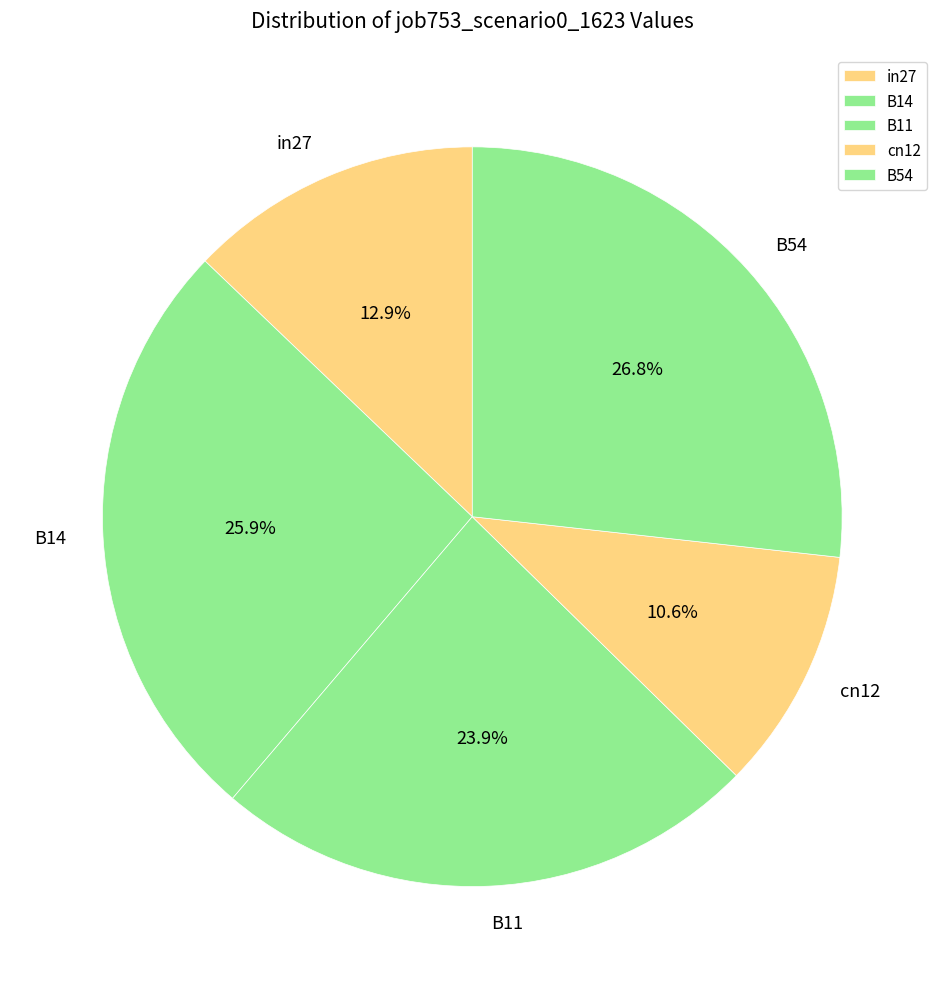

To the nearest percent, what percentage of the pie is B11?

24%